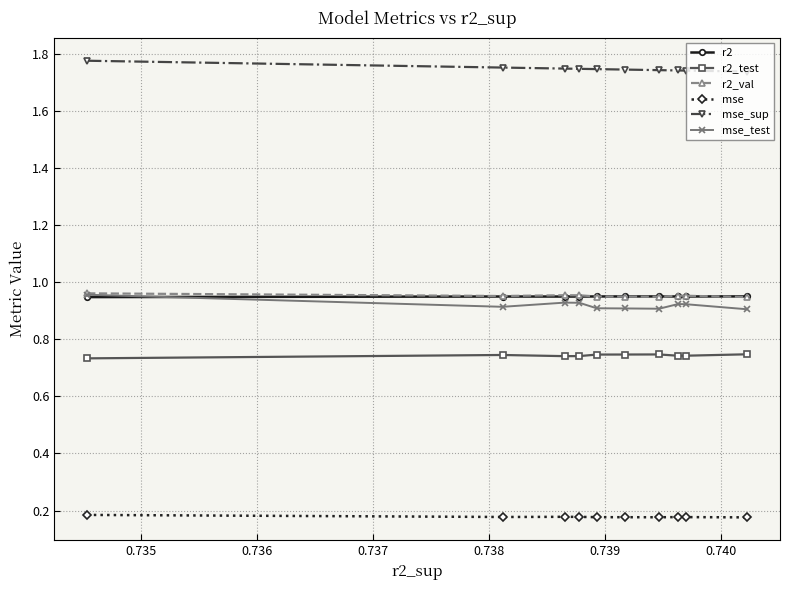

At how many categories does at least one series exceed 1?

10